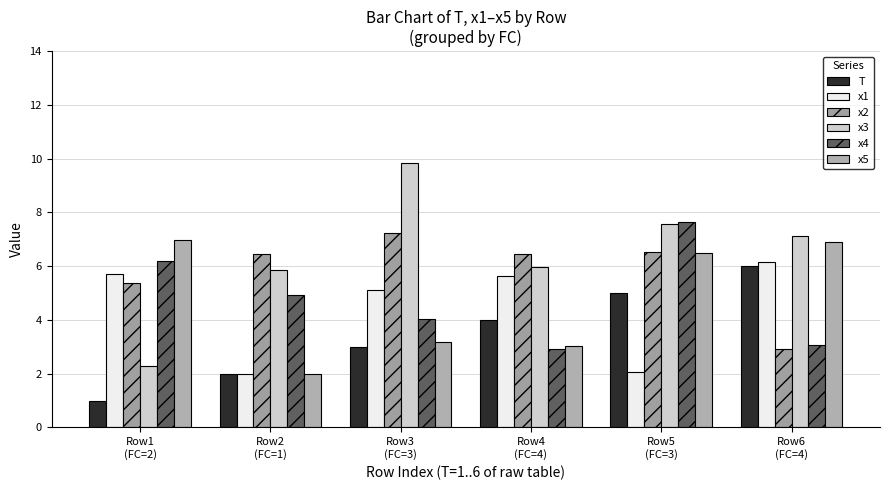

What is the label of the 6th bar from the left?

Row6
(FC=4)